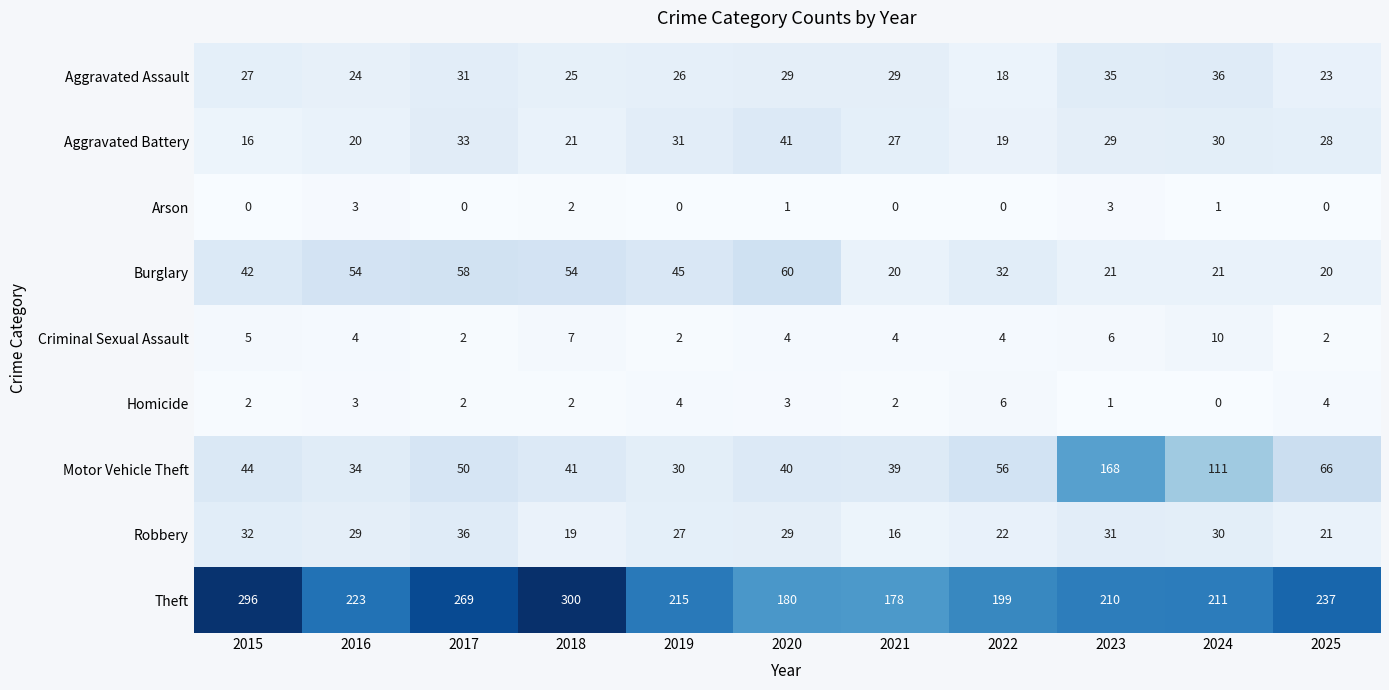

The value of Homicide at 2023 is 0. True or false?

False